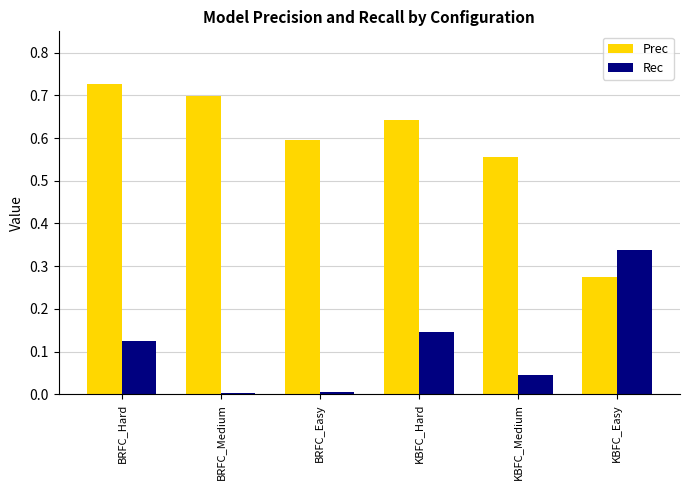

Which series changed the most between BRFC_Easy and KBFC_Hard?

Rec